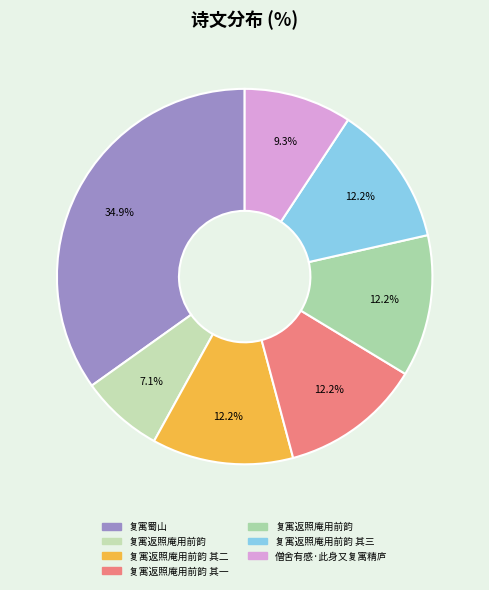

Which slice is the smallest?

复寓返照庵用前韵